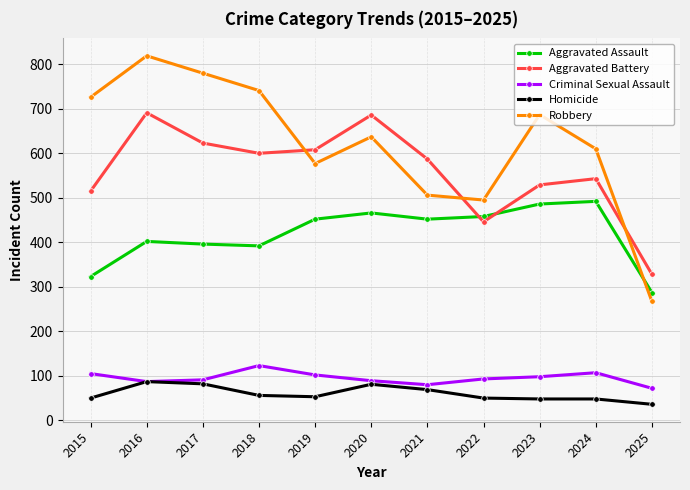

True or false: Aggravated Assault has a value of 323 at 2015.

True